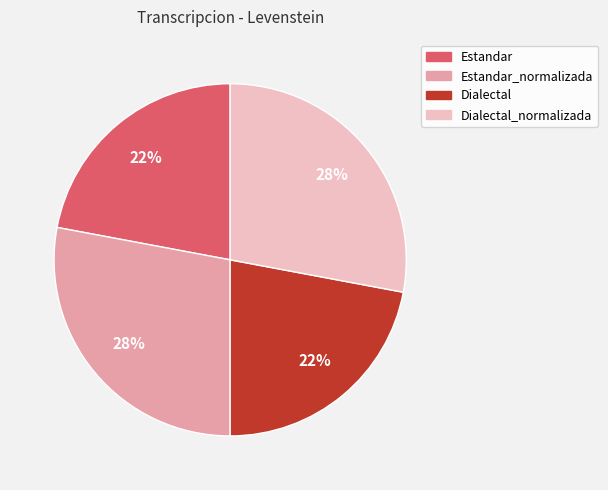

Is there any slice that represents more than half of the pie?

No